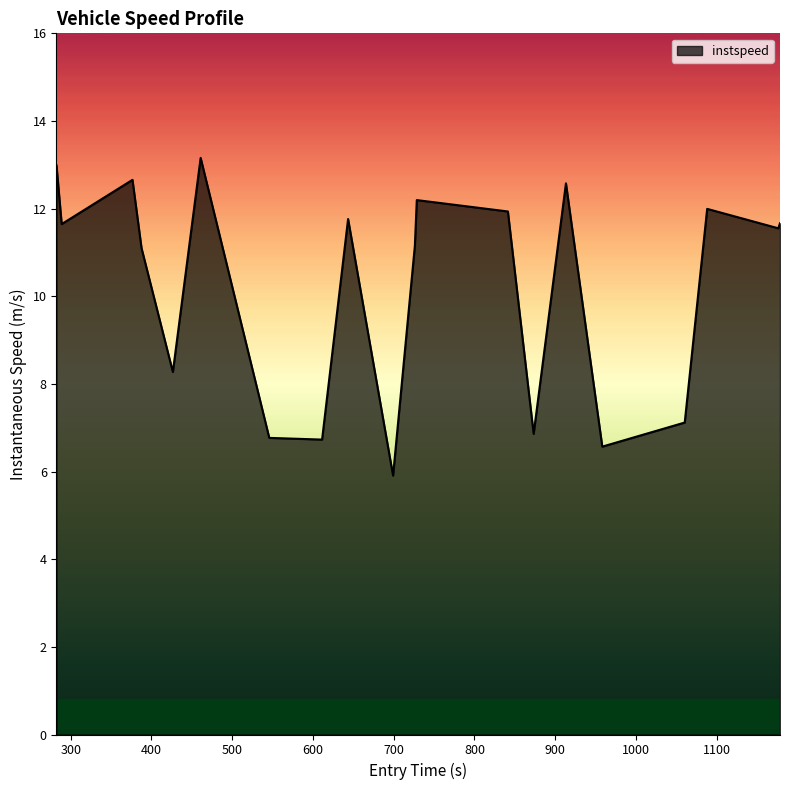

What is the greatest value displayed?

13.2